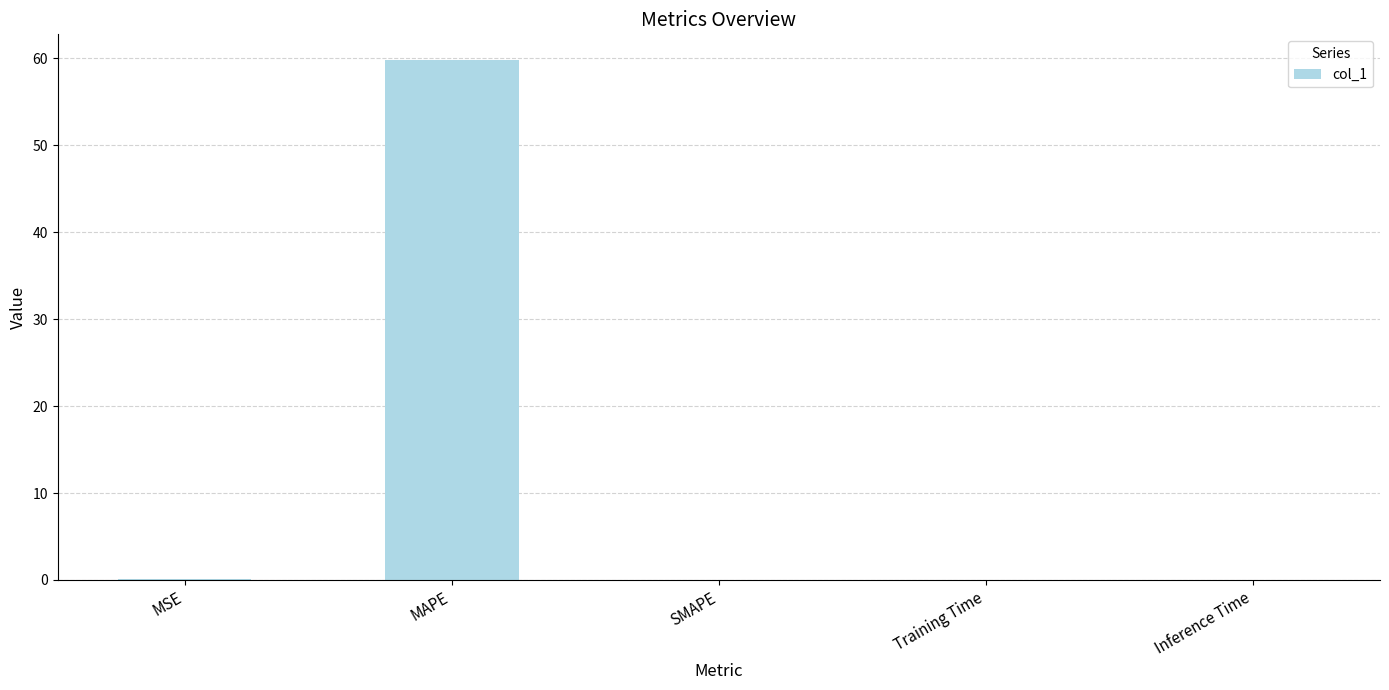

What is the sum of all values?

59.9